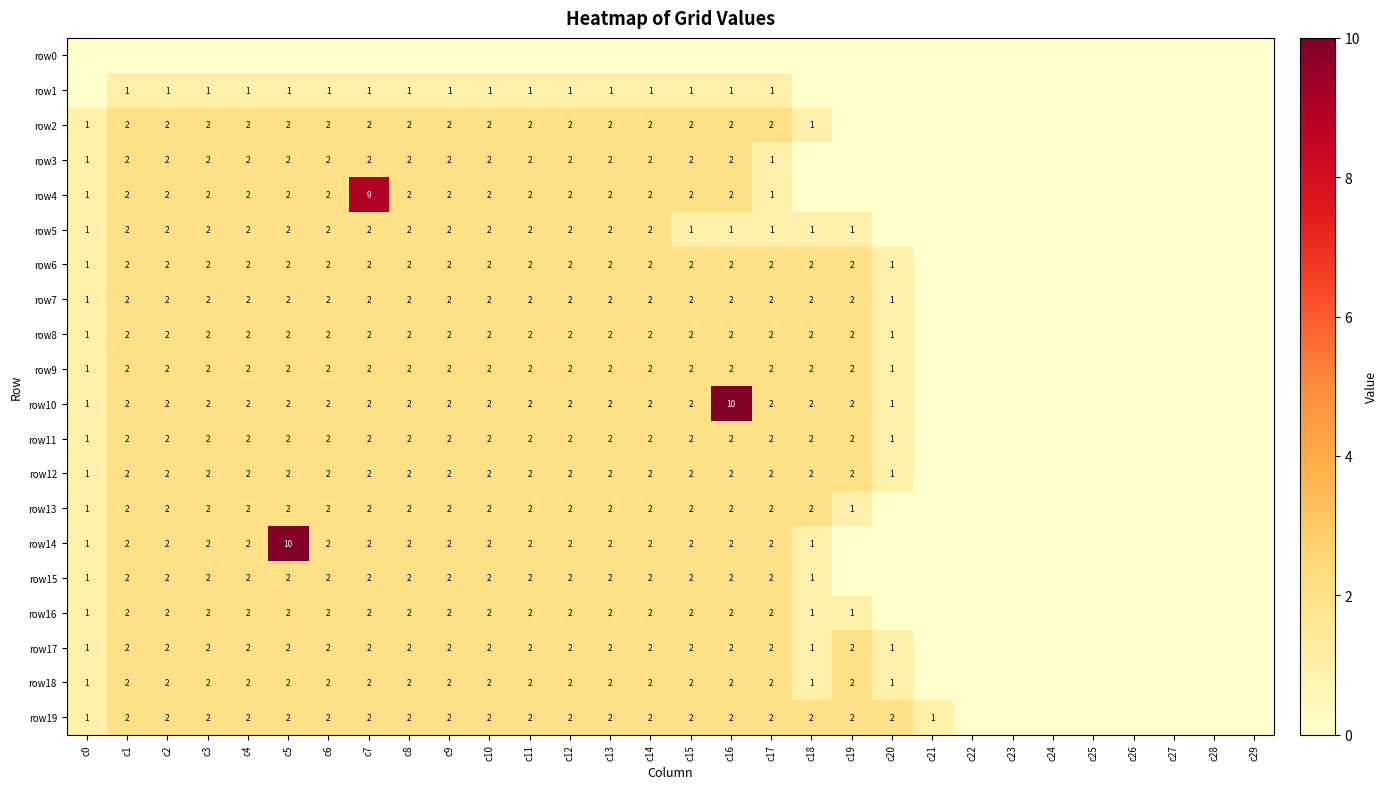

What is the sum of the row13 values at c4 and c5?

4